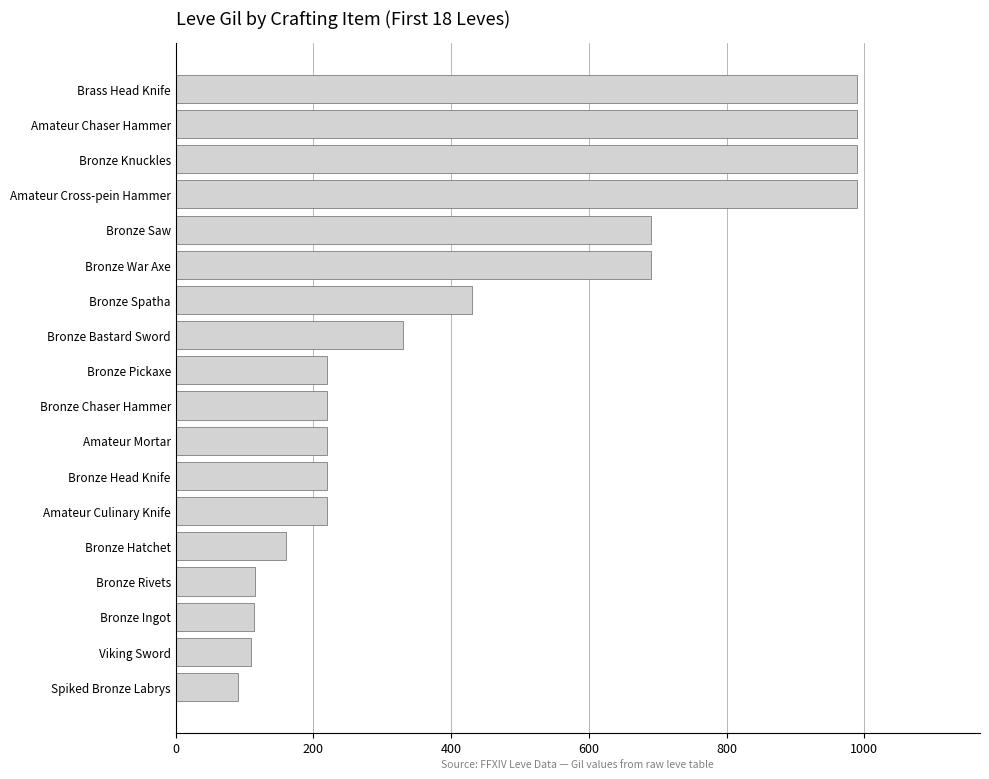

How many data points are less than 220?

5